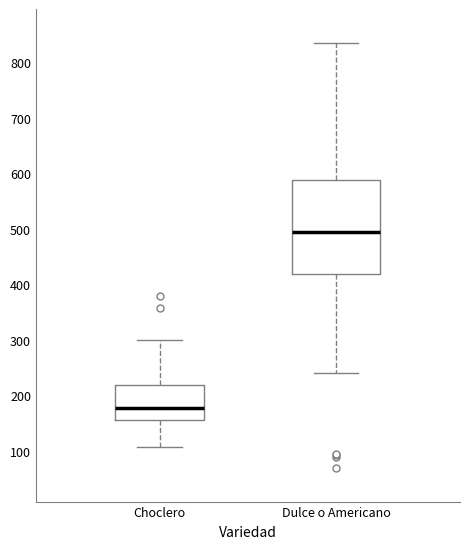

Which box has the highest median line?

Dulce o Americano